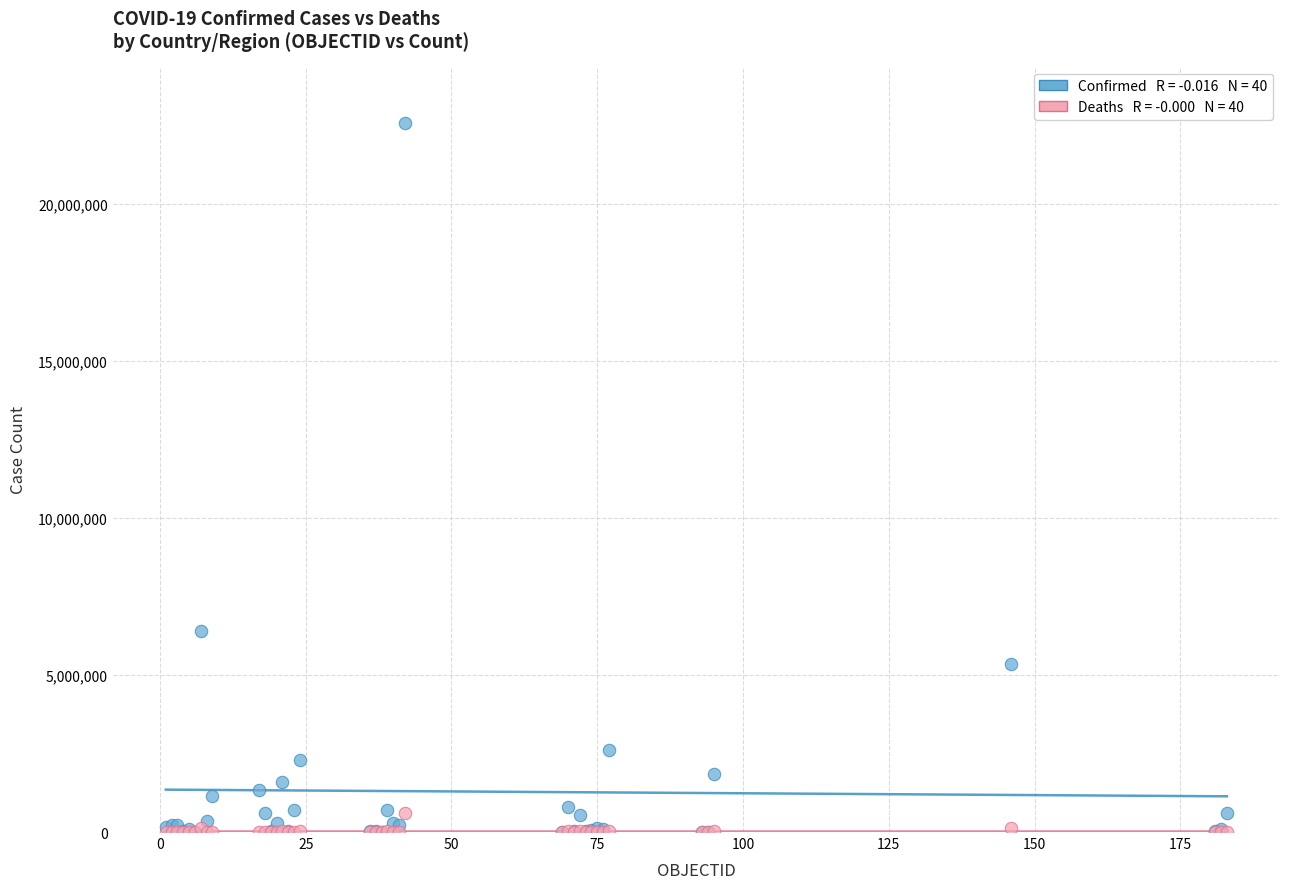

Across all series, what Y value is closest to 11281553?

6399196